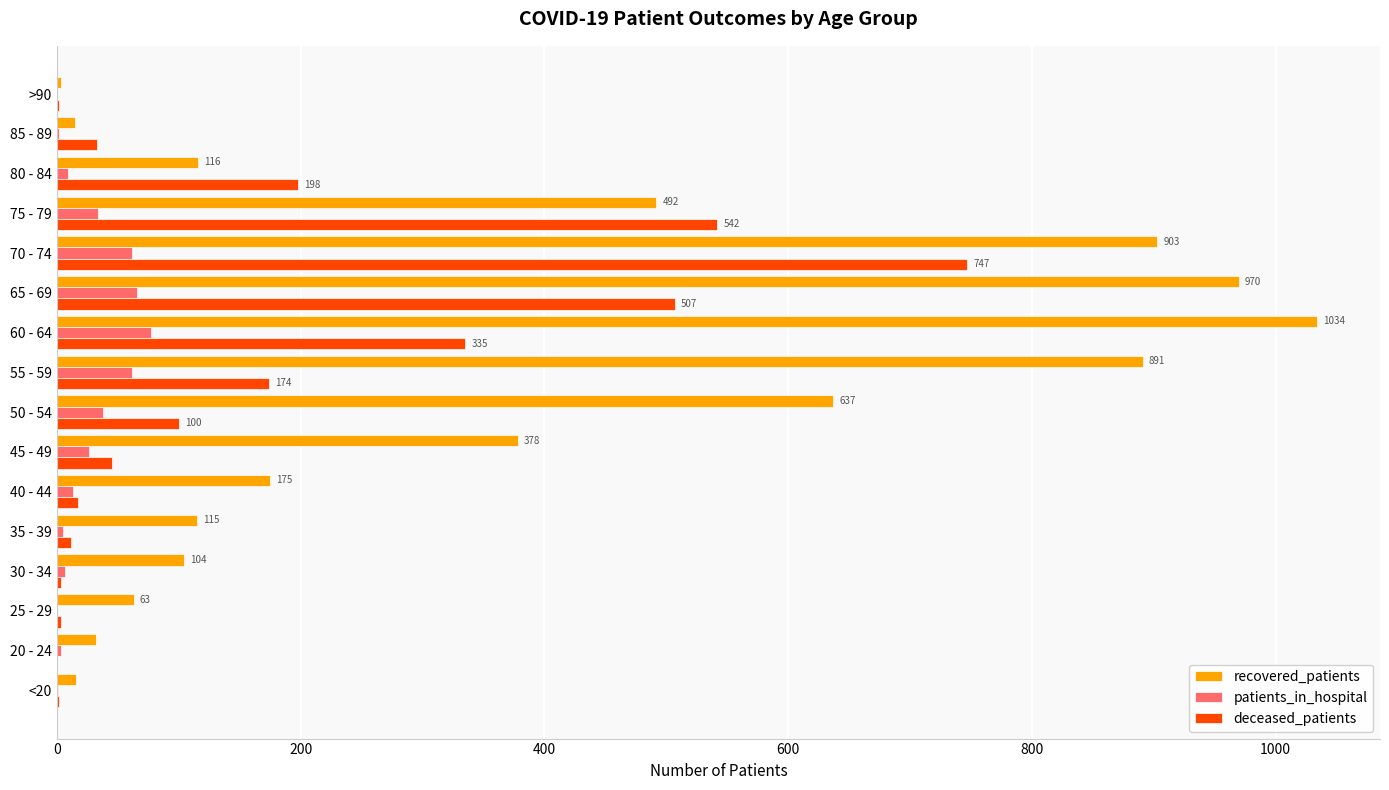

What is the sum of all recovered_patients values?

5944